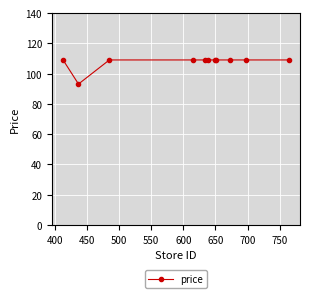

What is the value of the 5th point from the left?

109.0